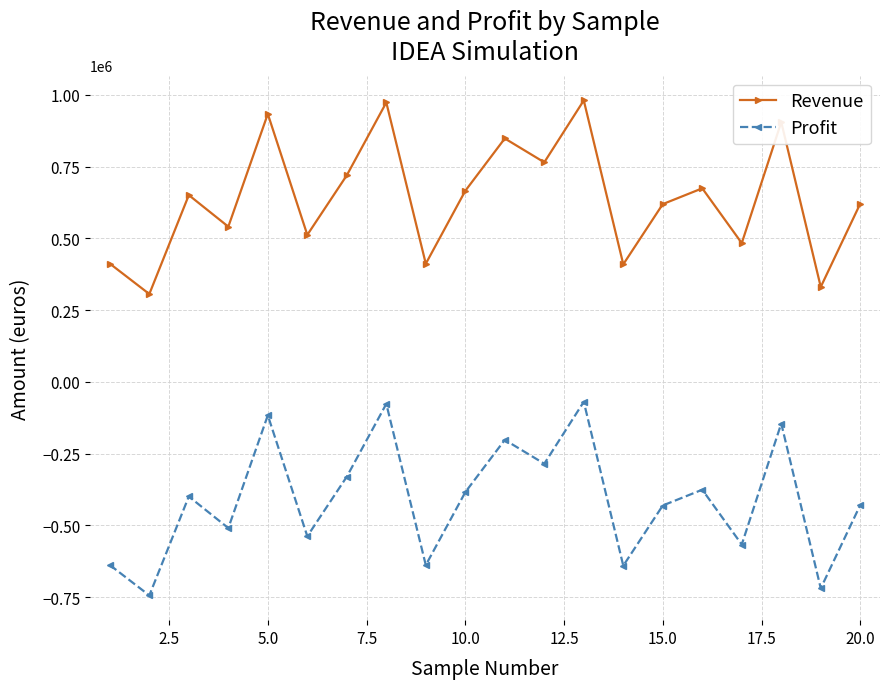

True or false: Profit and Revenue intersect in this chart.

False